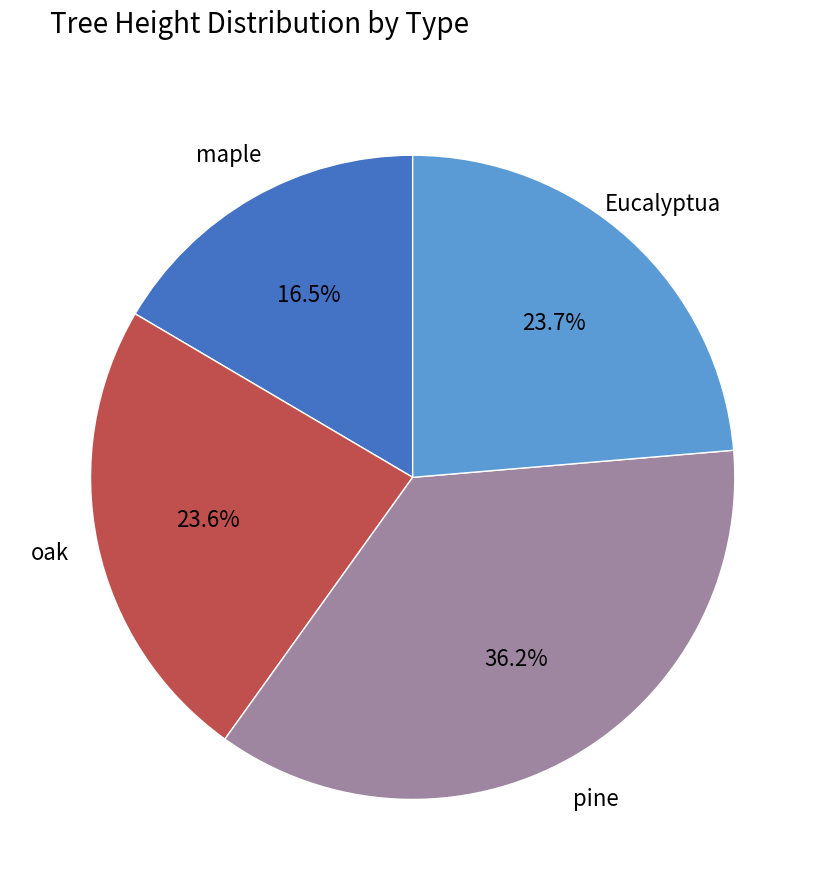

Does maple account for over 50% of the chart?

No